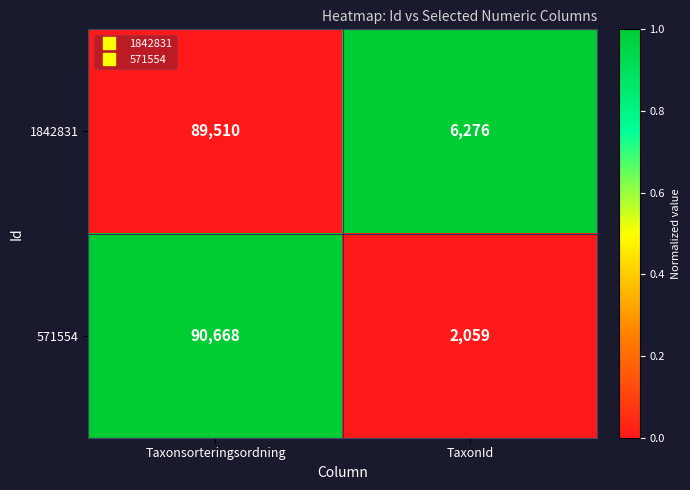

Is the value of 1842831 at Taxonsorteringsordning greater than the value of 571554 at Taxonsorteringsordning?

No